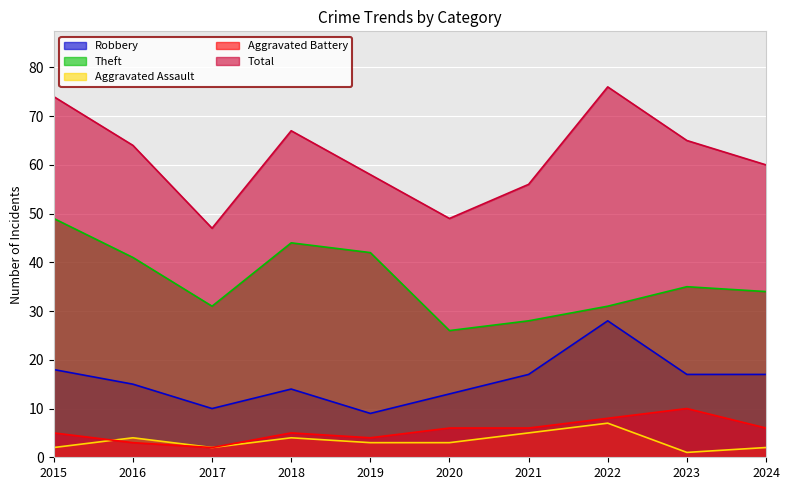

How many series are shown in this chart?

5